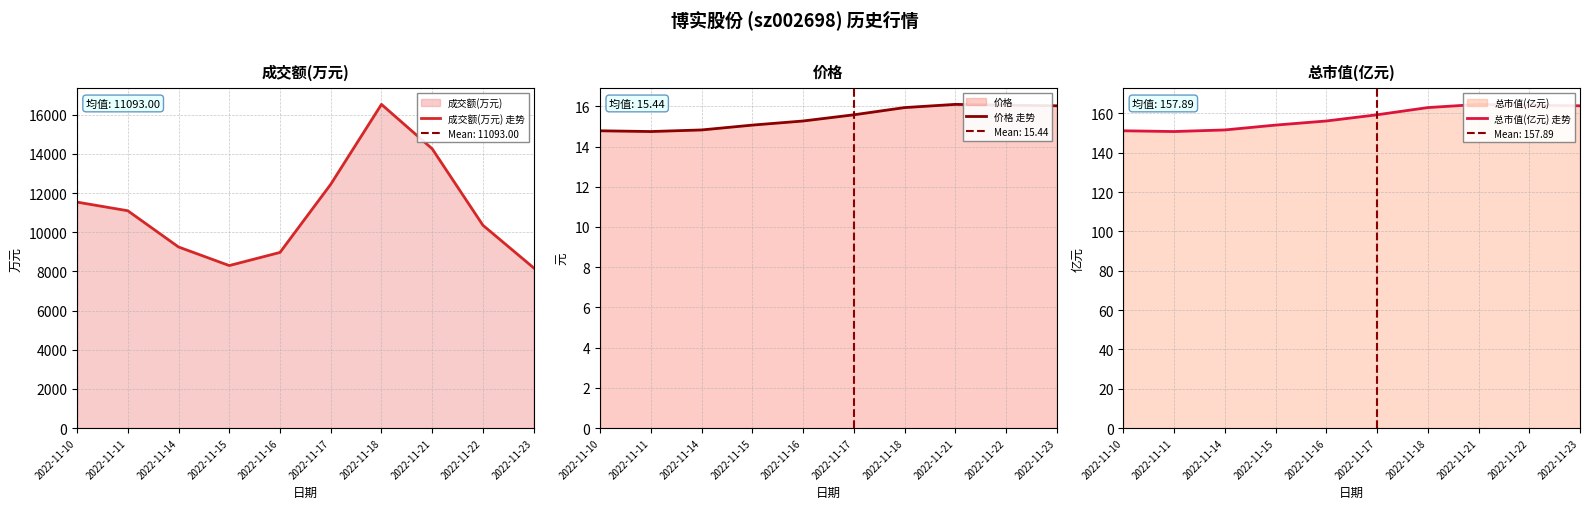

Between 2022-11-23 and 2022-11-21, which is larger?

2022-11-21